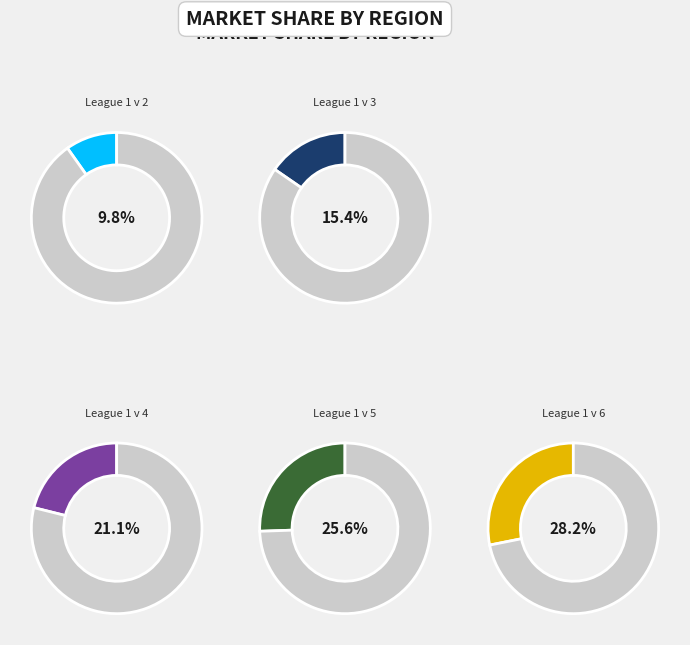

Which category has the biggest portion of the pie?

League 1 v 6